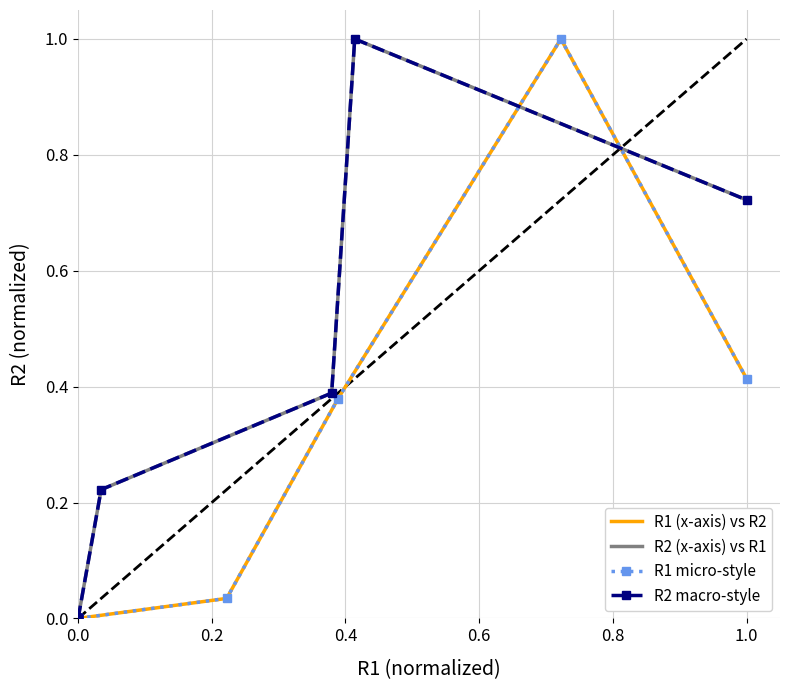

Is it true that R1 micro-style equals -0.6 at 0.0?

False